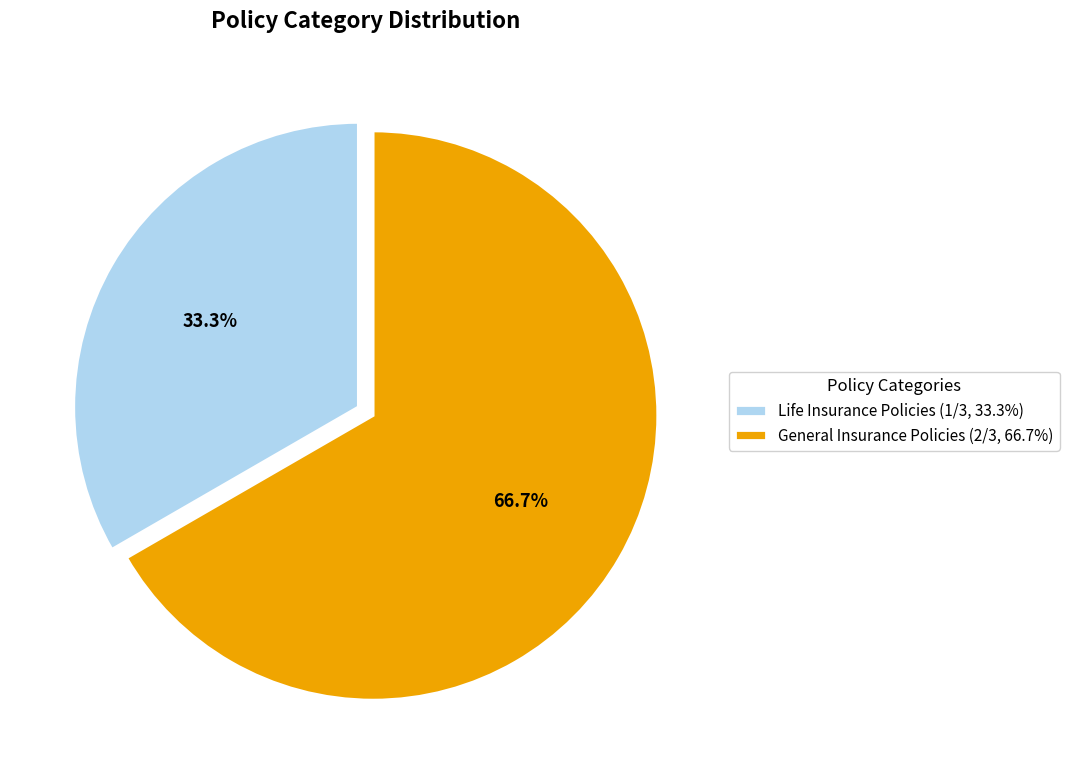

Is there a majority slice in this chart?

Yes